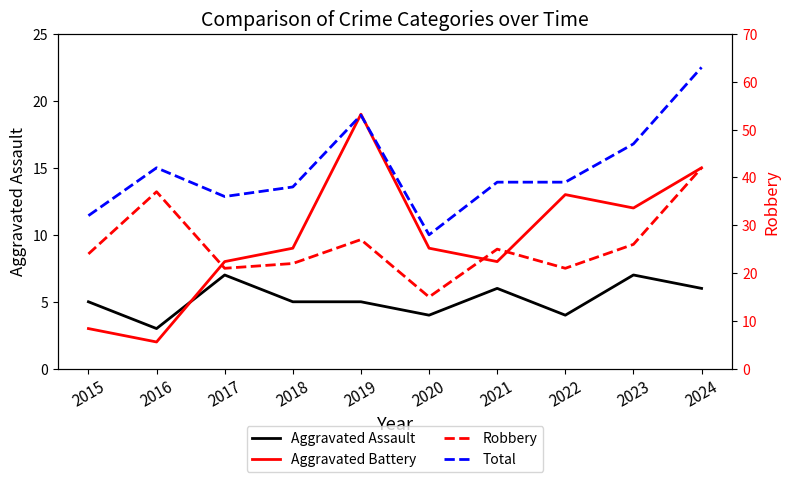

How many lines are shown in the chart?

4